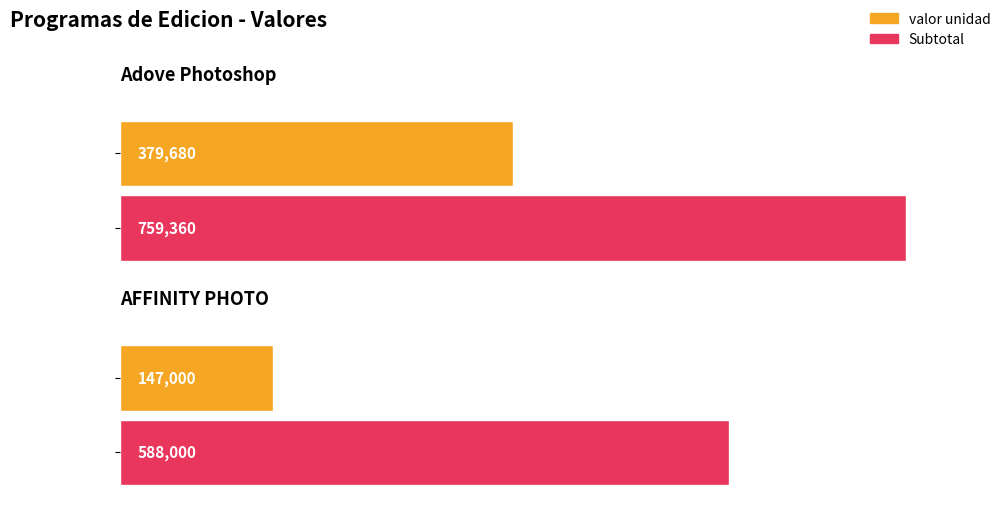

What is the label of the 3rd bar from the right?

AFFINITY PHOTO